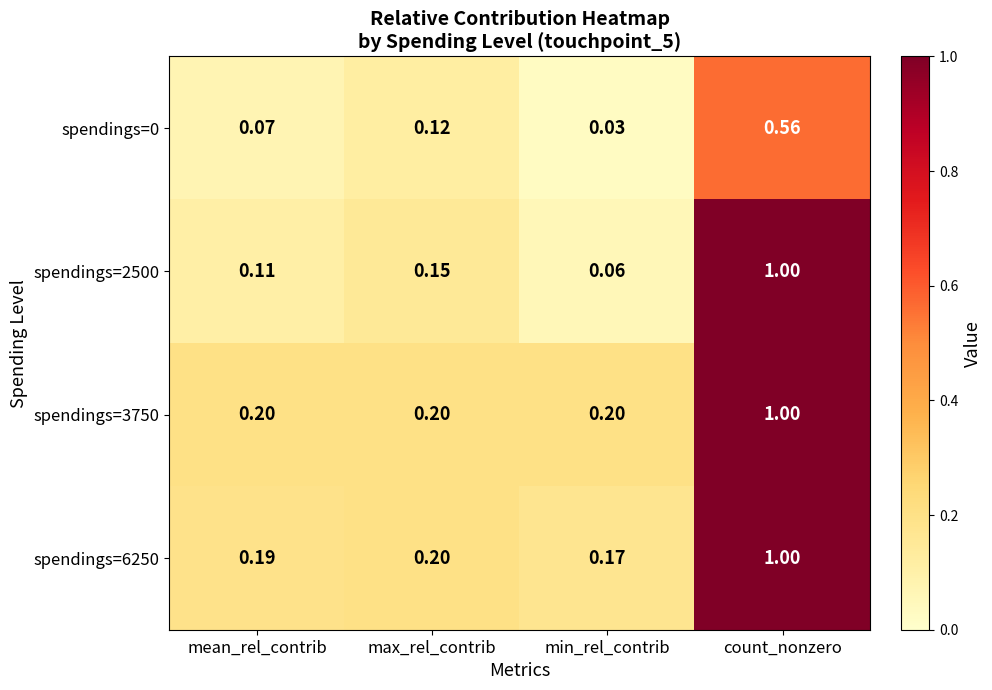

What is the spread (max minus min) of values at min_rel_contrib?

0.2